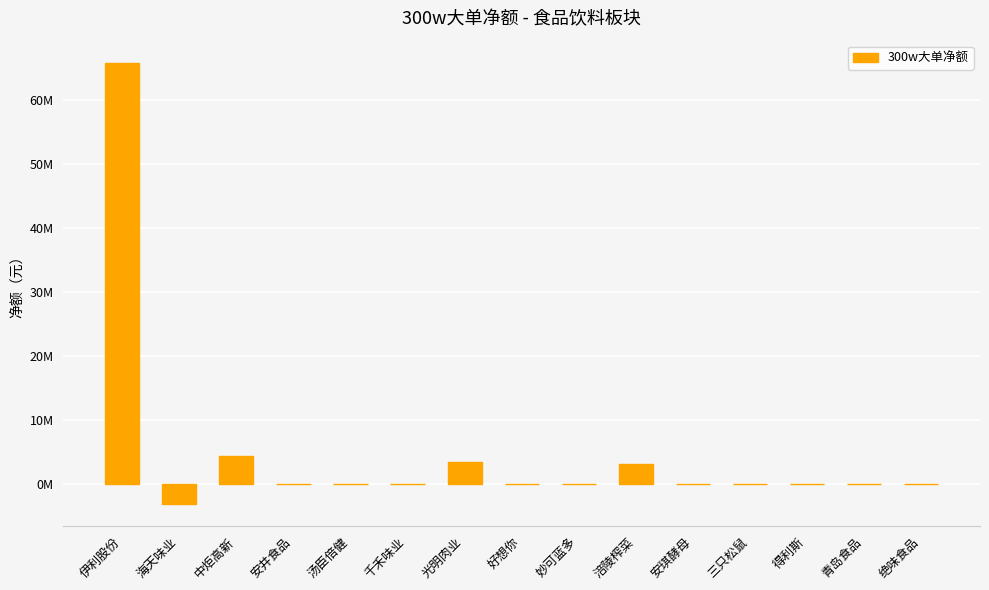

The chart shows a value of 1118481 at 中炬高新. True or false?

False